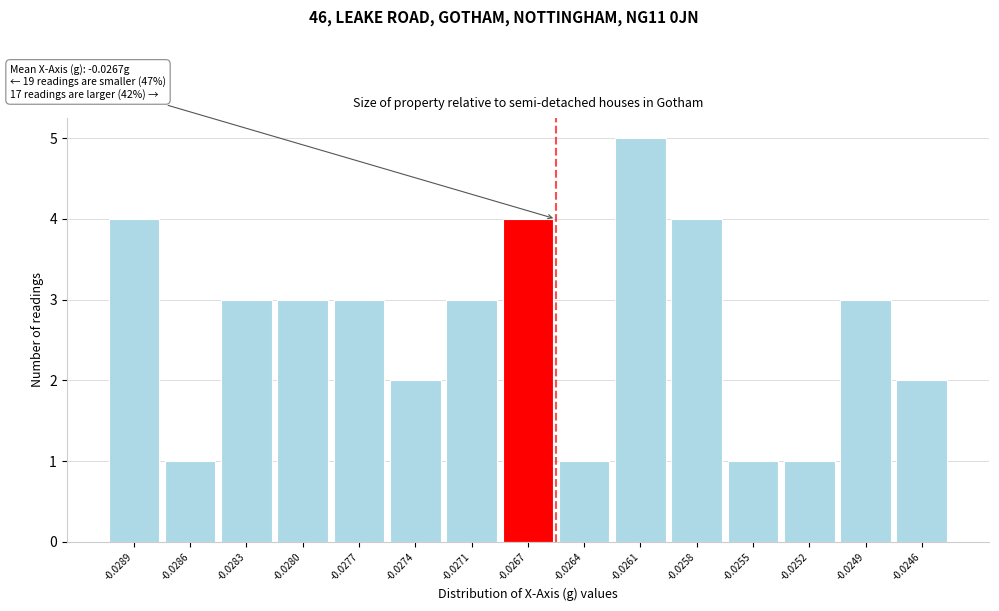

Reading left to right, list all the values displayed in this chart.

4	1	3	3	3	2	3	4	1	5	4	1	1	3	2